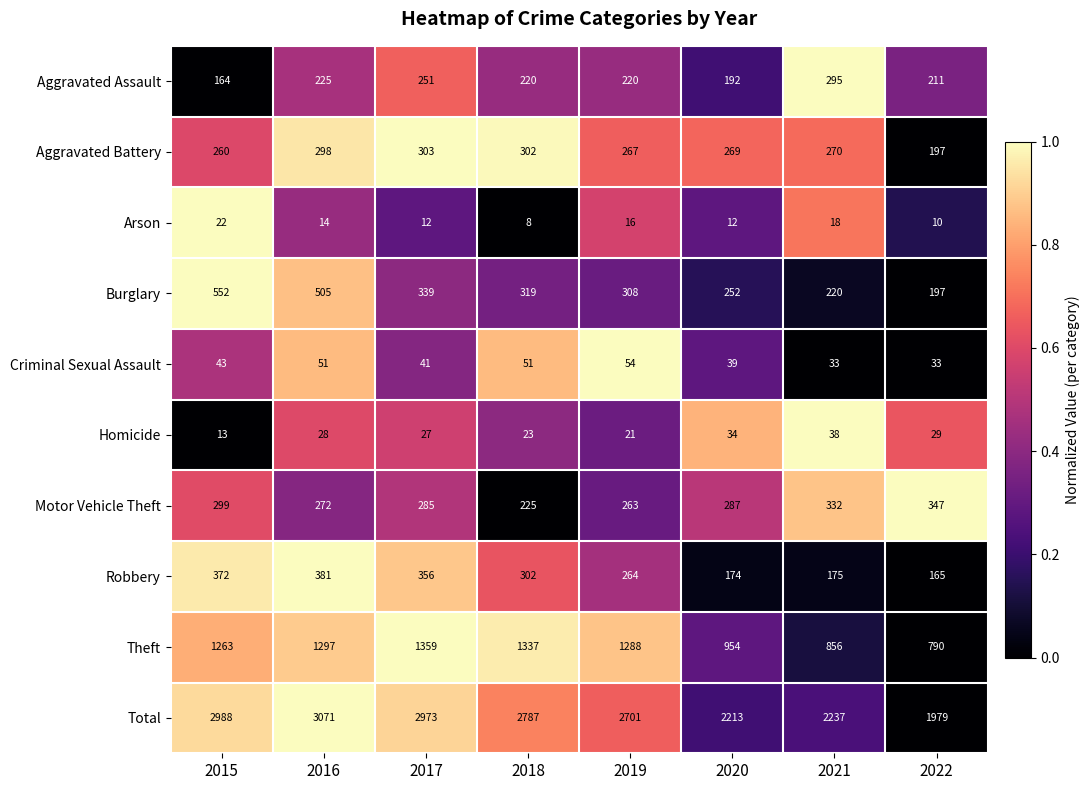

How many distinct data groups are displayed?

10